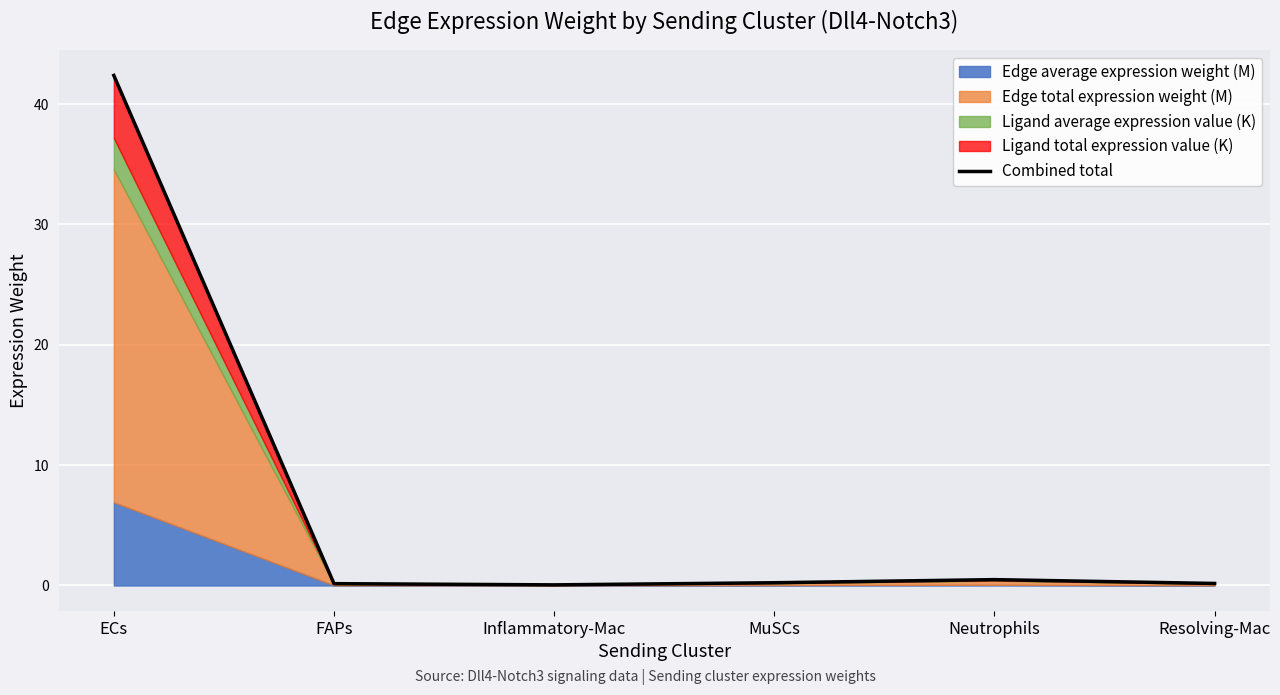

What position from the left is ECs?

1